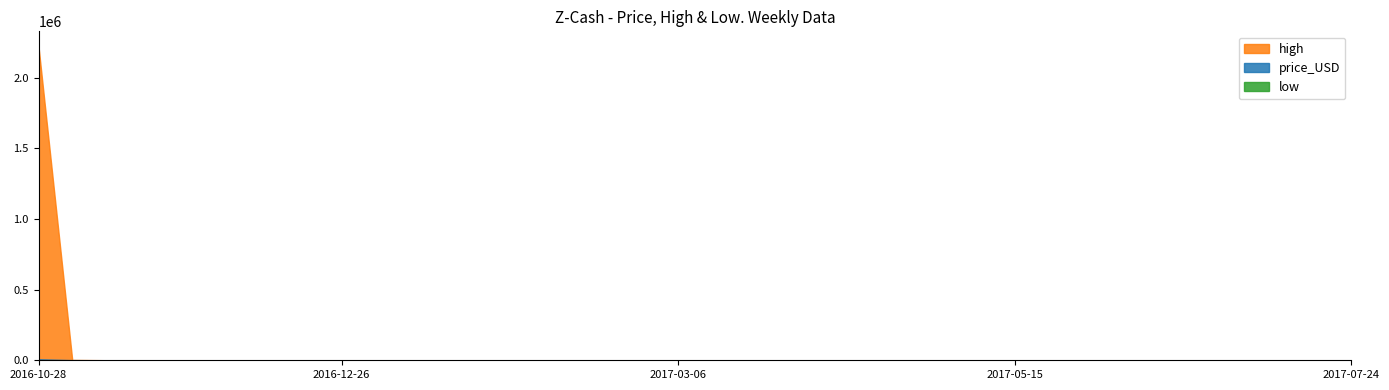

What position from the right is 2017-04-17?

15